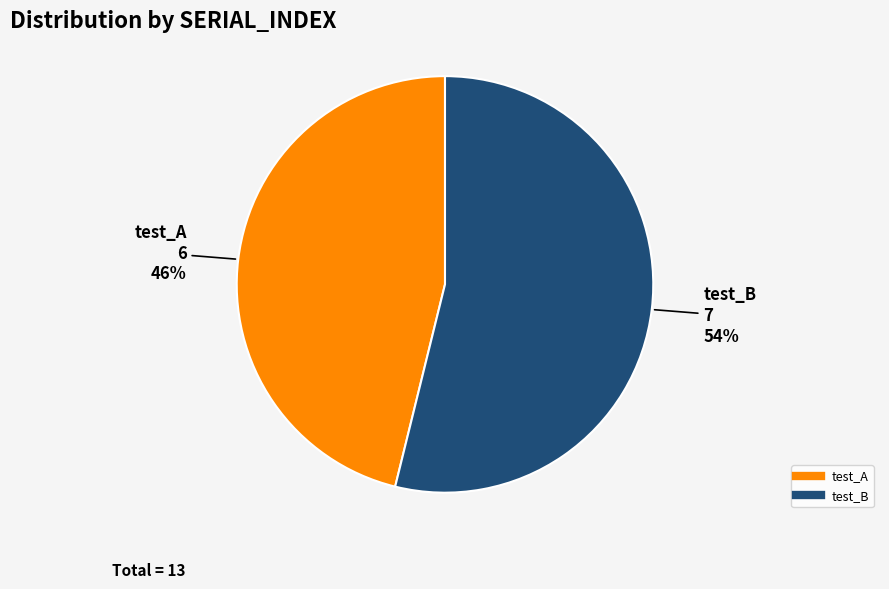

What is the largest slice in the pie chart?

test_B